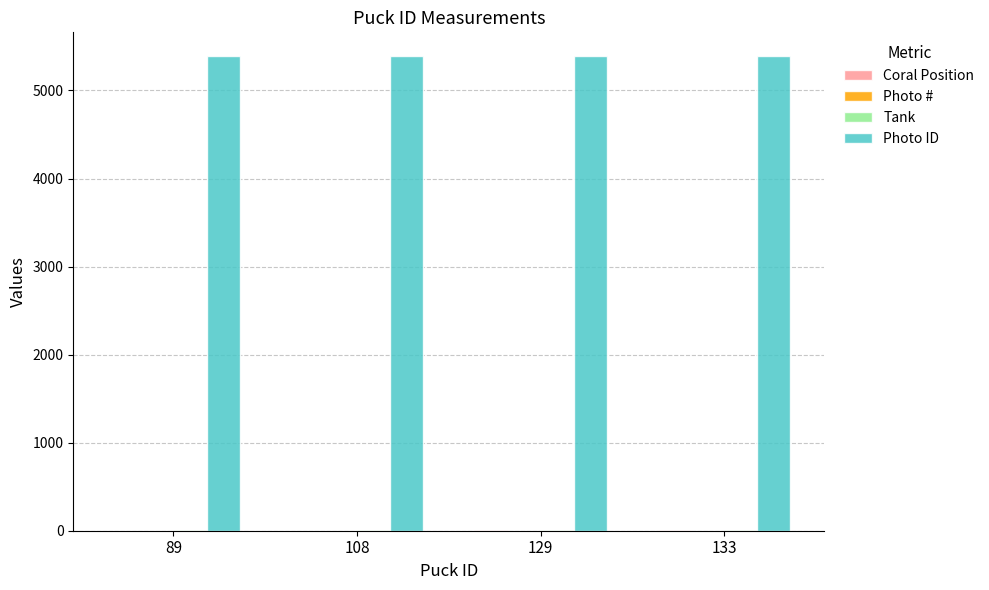

What is the greatest value displayed?

5391